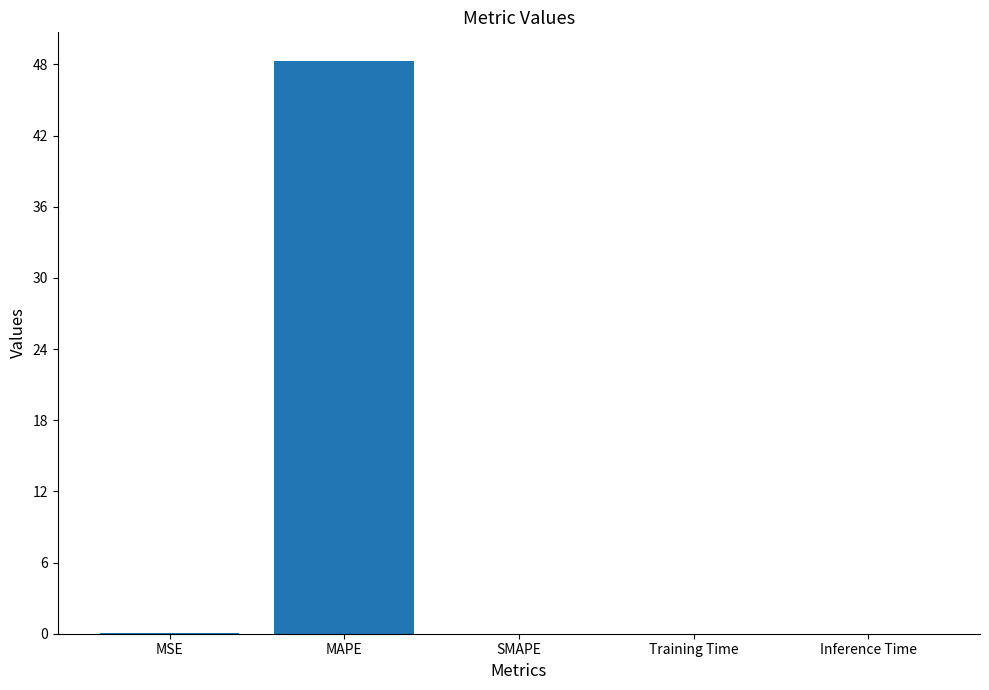

Count the number of categories in the chart.

5